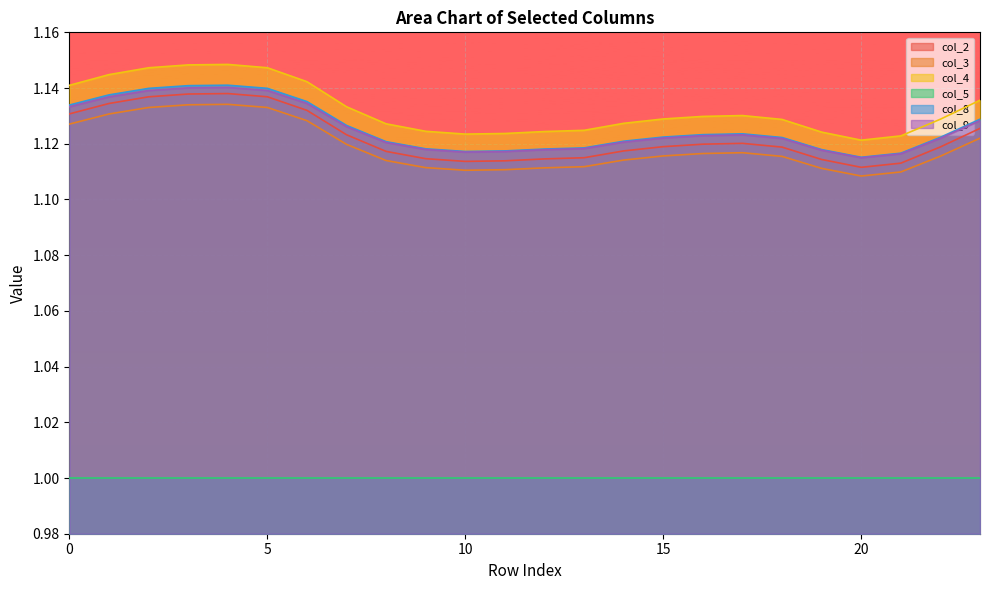

True or false: col_9 and col_4 cross at least once.

False